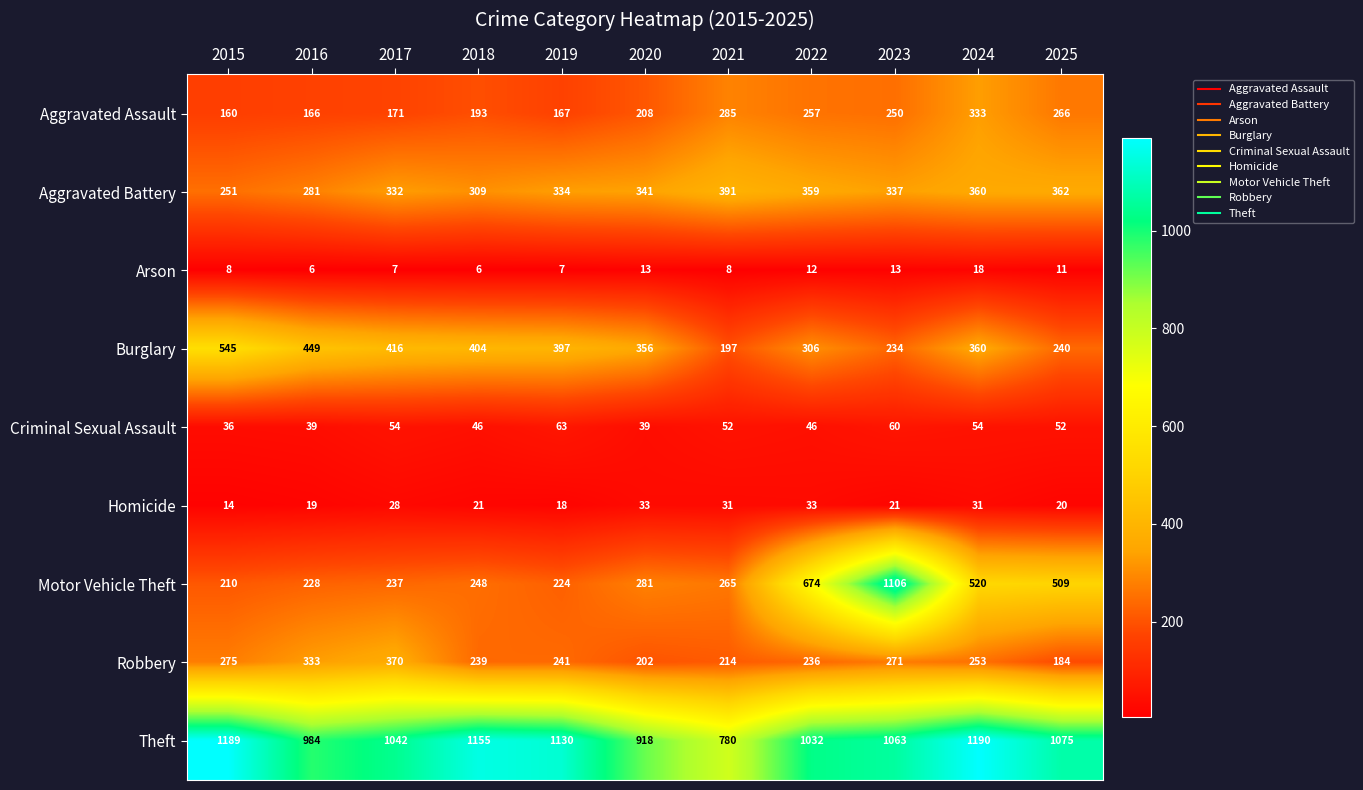

The value of Motor Vehicle Theft at 2021 is 265. True or false?

True